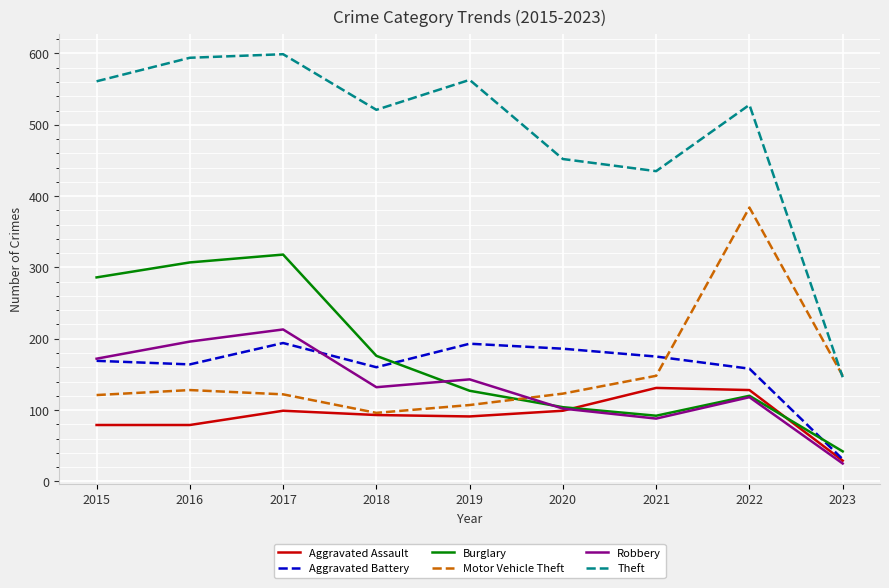

What is the spread (max minus min) of values at 2017?

500